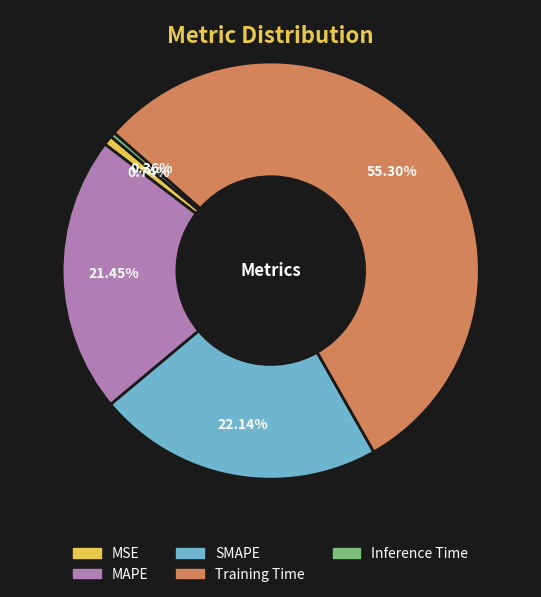

Between SMAPE and MSE, which is larger?

SMAPE